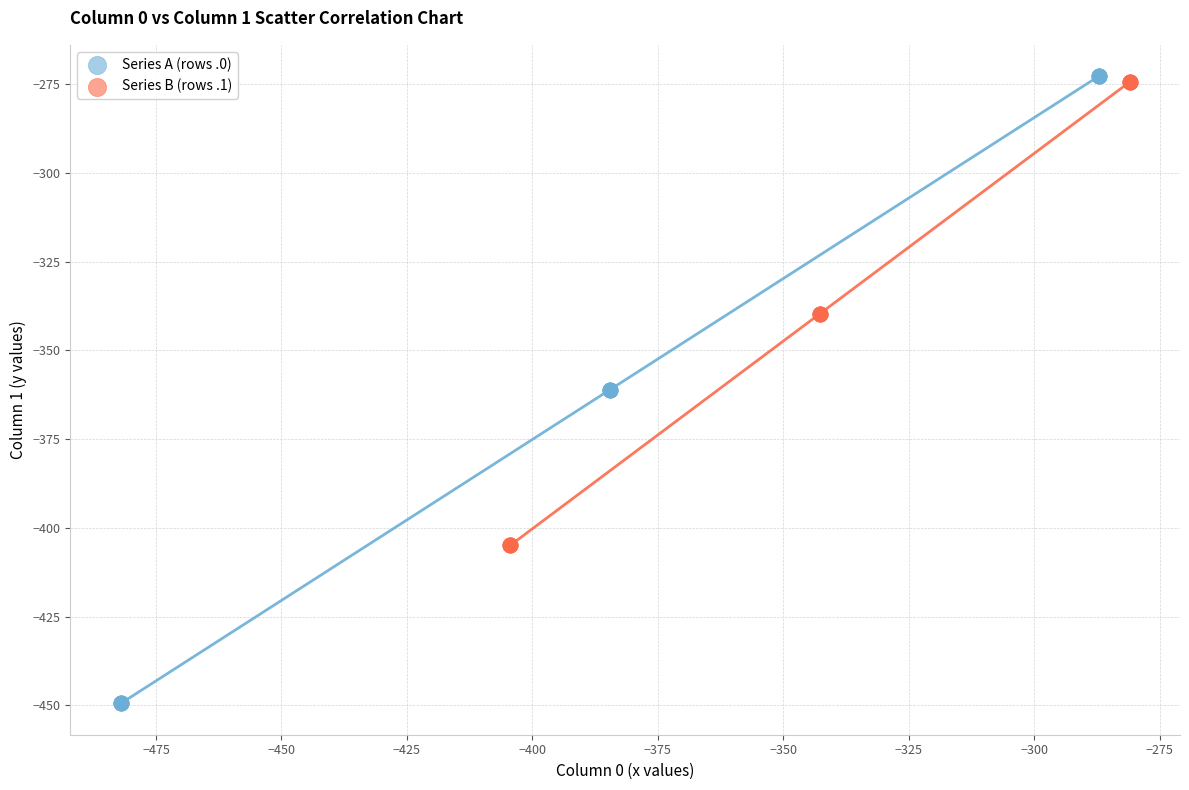

Which series reaches the minimum Y coordinate?

Series A (rows .0)